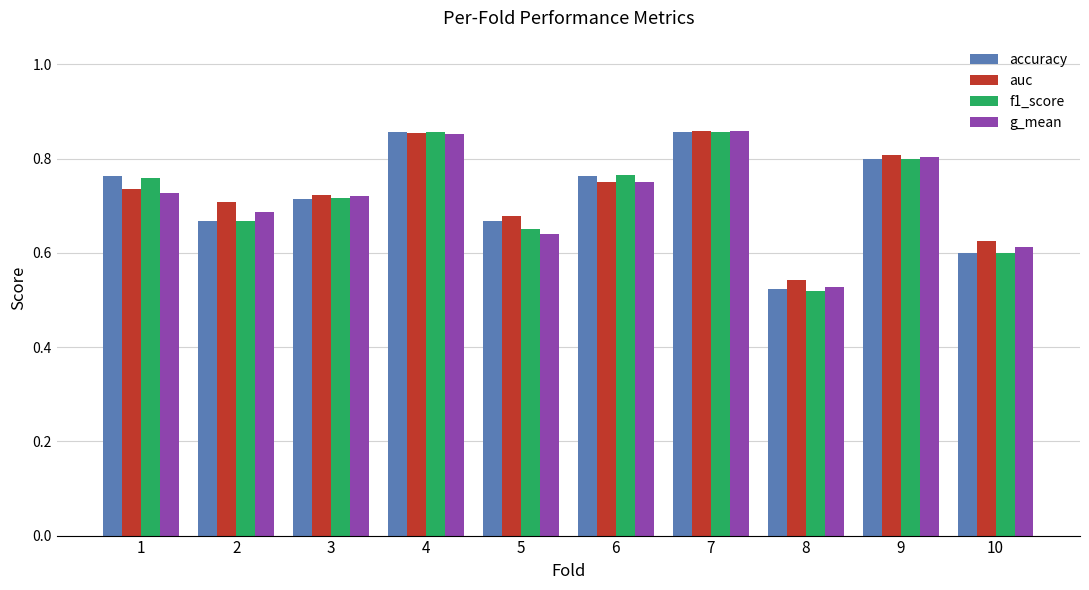

Where is accuracy nearest to the value 0?

8